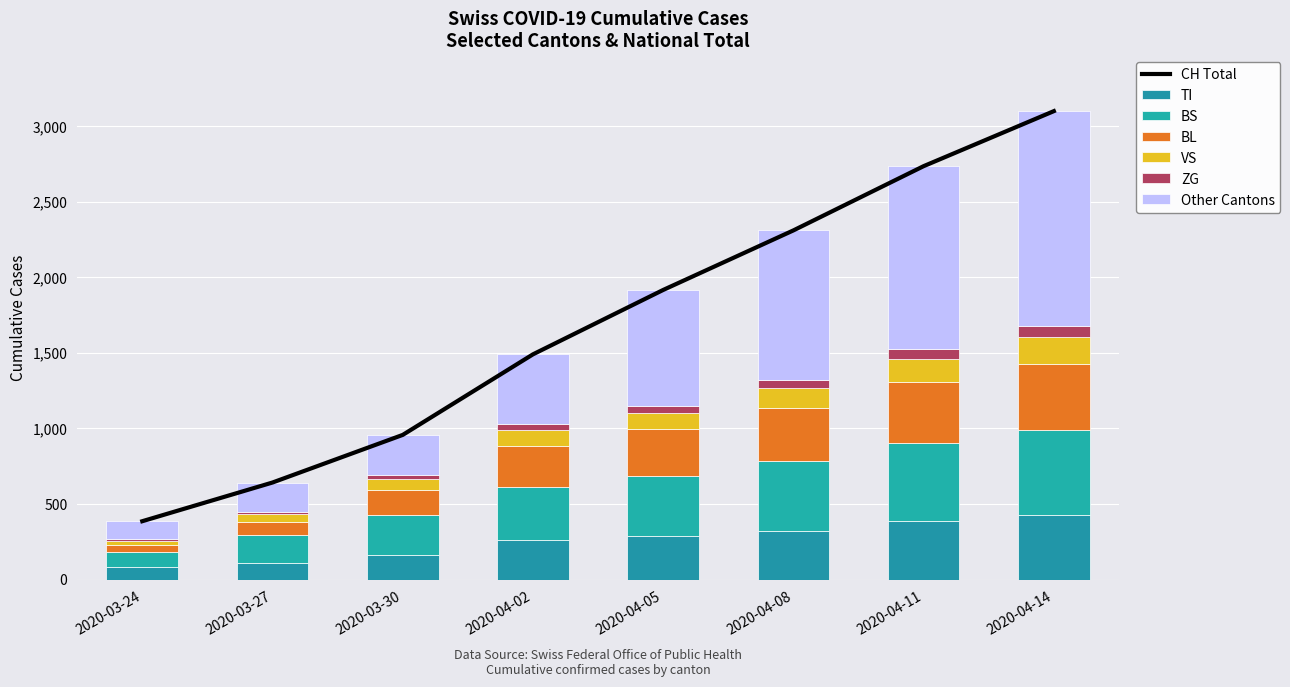

How many data points in TI are less than 287?

4